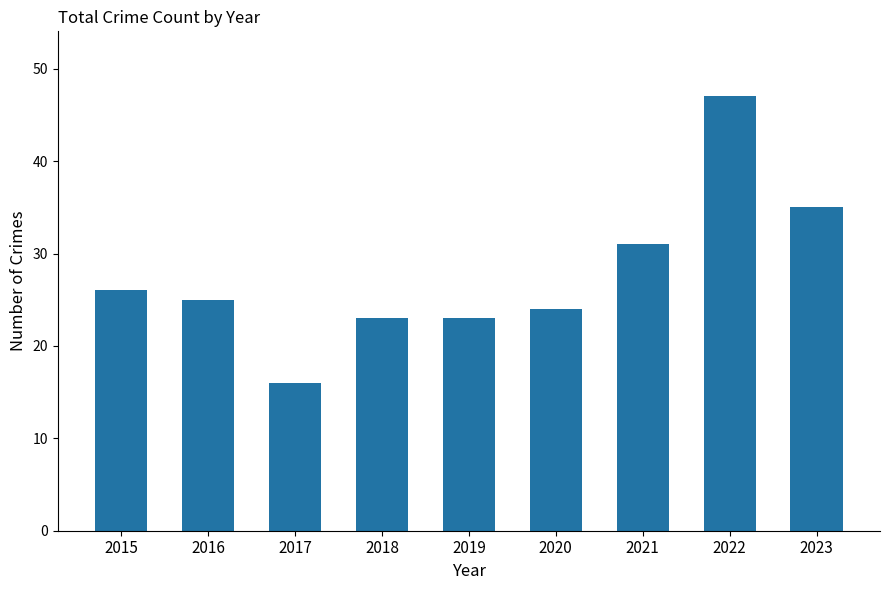

True or false: the data shows 35 at 2023.

True